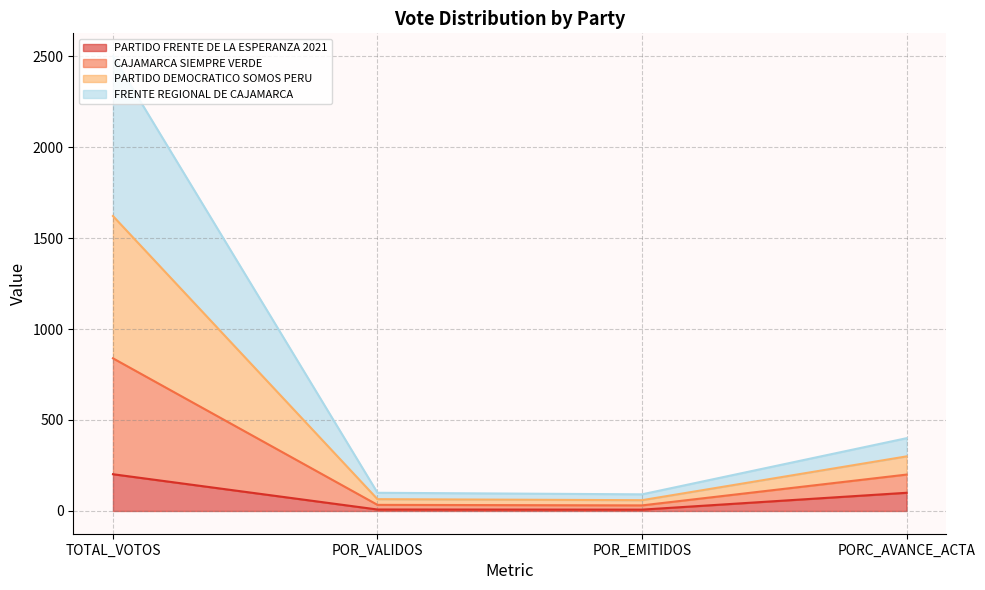

At which category is the sum across all series the highest?

TOTAL_VOTOS